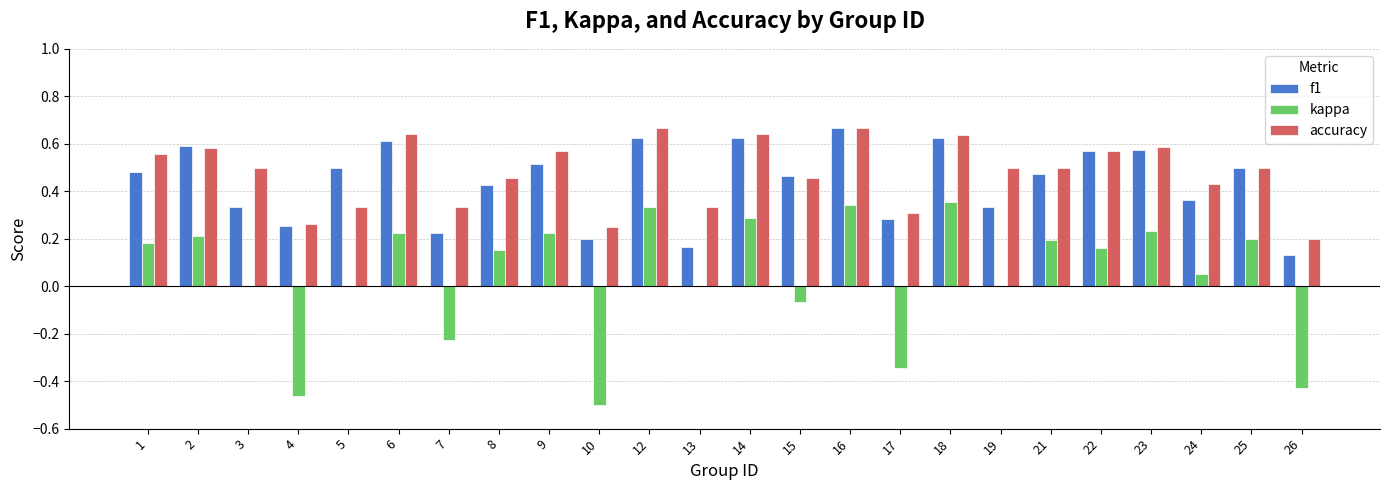

What is the sum of the f1 values at 9 and 14?

1.1